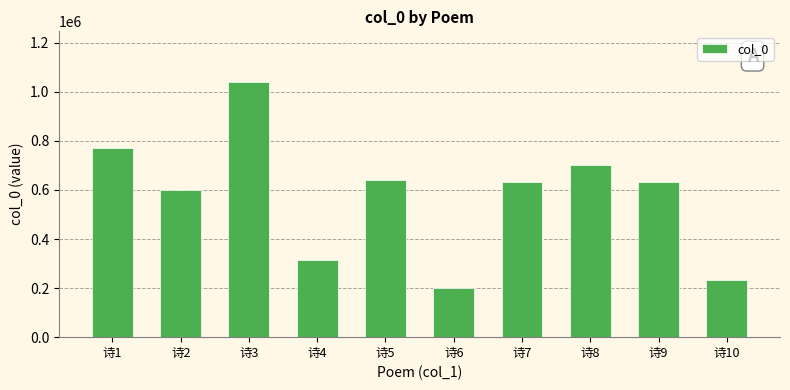

What is the smallest value displayed?

202223